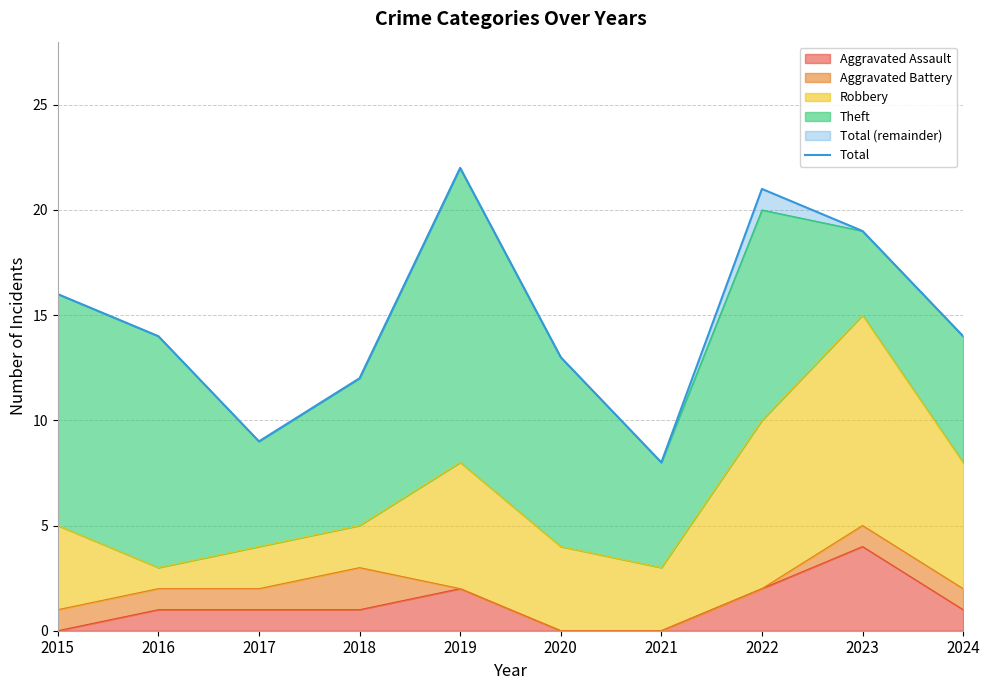

True or false: the data has more than 2 interior local peaks.

False